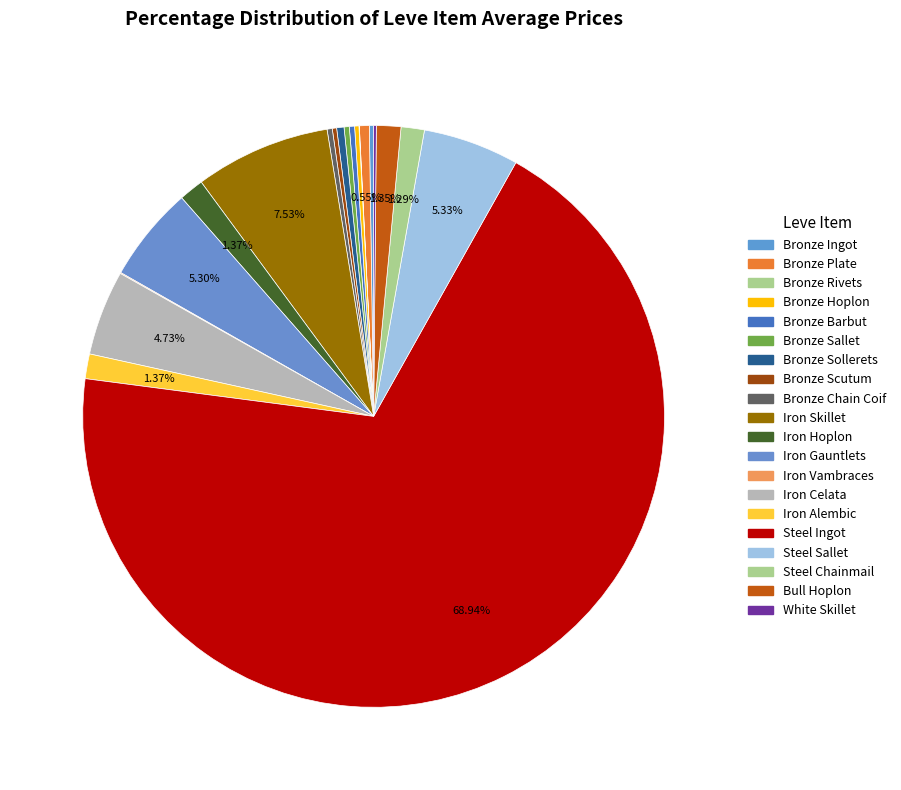

Count the number of slices in the pie.

20